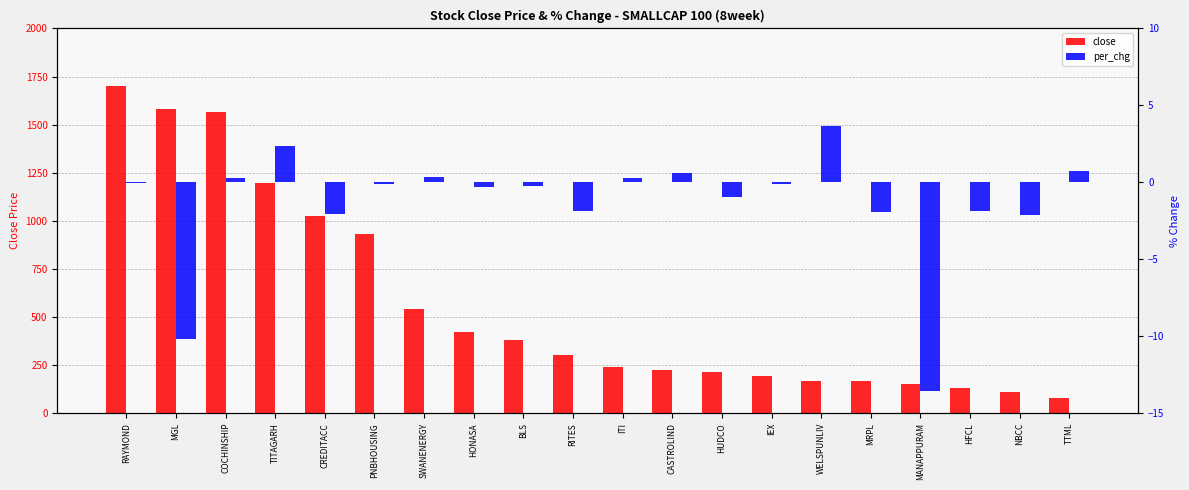

At how many categories does at least one series exceed 35?

20